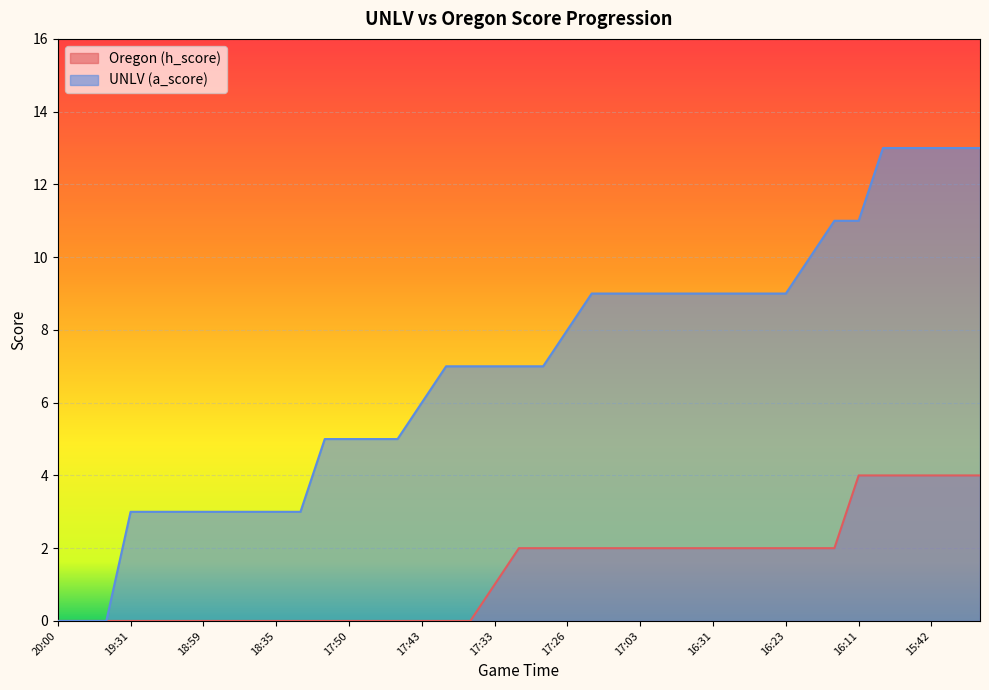

Is the value of Oregon (h_score) at 16:23 greater than the value of UNLV (a_score) at 18:35?

No